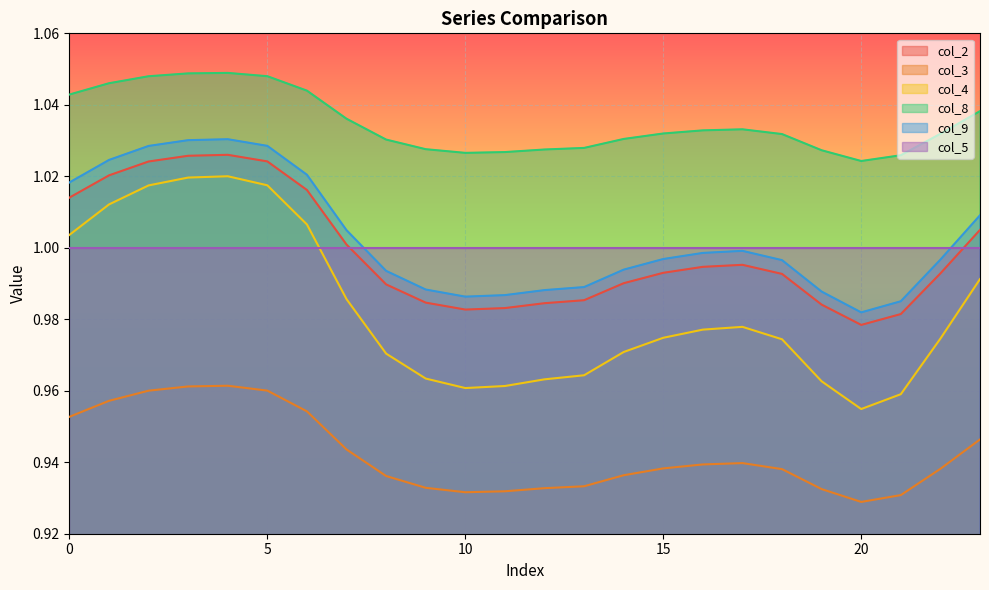

What is the sum of all col_9 values?

24.1